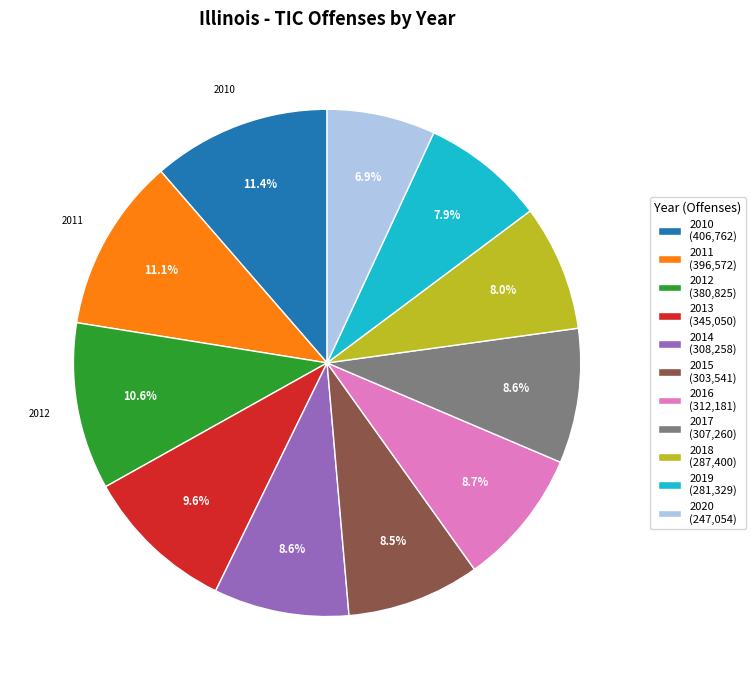

Count the number of slices in the pie.

11